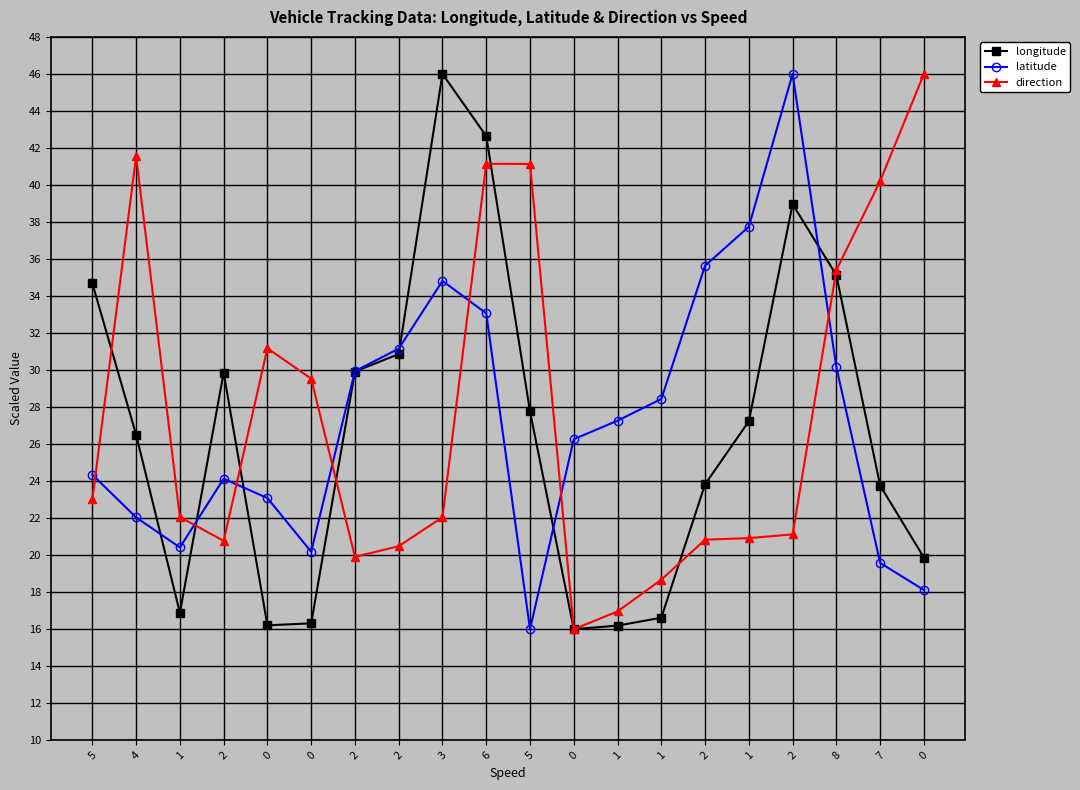

Reading right to left, extract all data points from this chart.

longitude: 19.9	23.8	35.1	39.0	27.2	23.8	16.6	16.2	16.0	27.8	42.6	46.0	30.9	29.9	16.3	16.2	29.9	16.9	26.5	34.7
latitude: 18.1	19.6	30.2	46.0	37.7	35.6	28.4	27.3	26.3	16.0	33.1	34.8	31.2	29.9	20.2	23.1	24.1	20.4	22.0	24.3
direction: 46.0	40.2	35.4	21.1	20.9	20.8	18.7	17.0	16.0	41.1	41.1	22.0	20.5	19.9	29.5	31.2	20.8	22.1	41.6	23.0